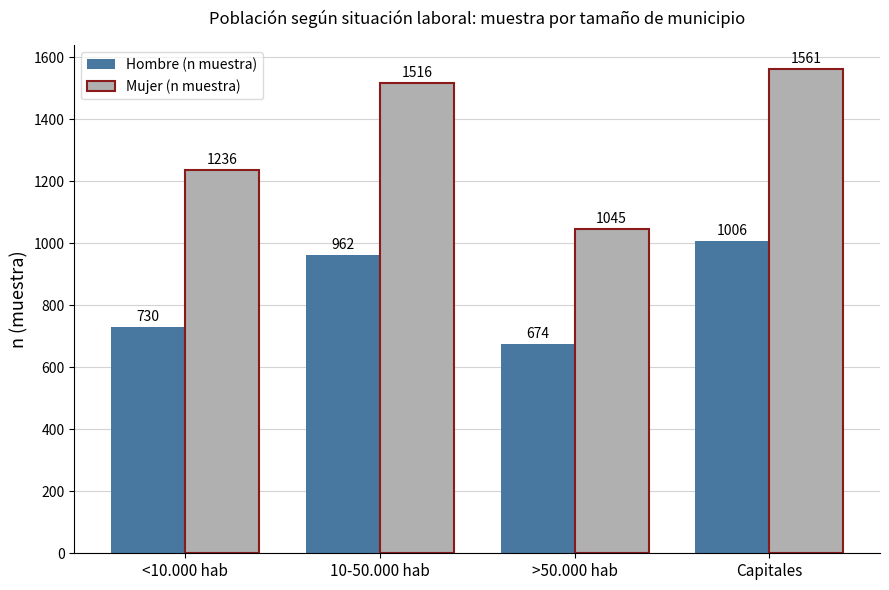

How many series are shown in this chart?

2